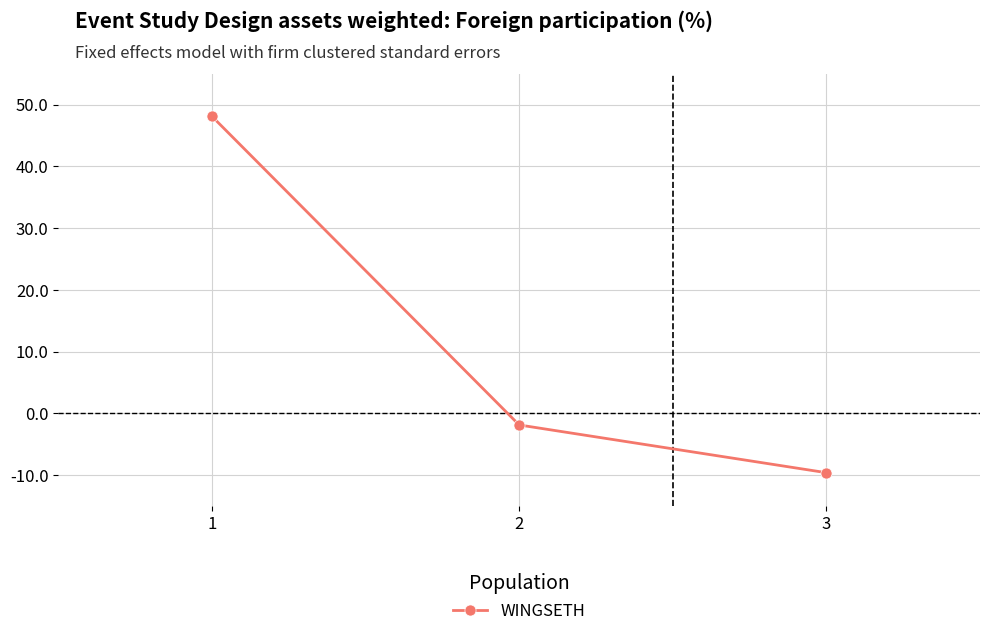

Which category has the lowest value across all series?

3